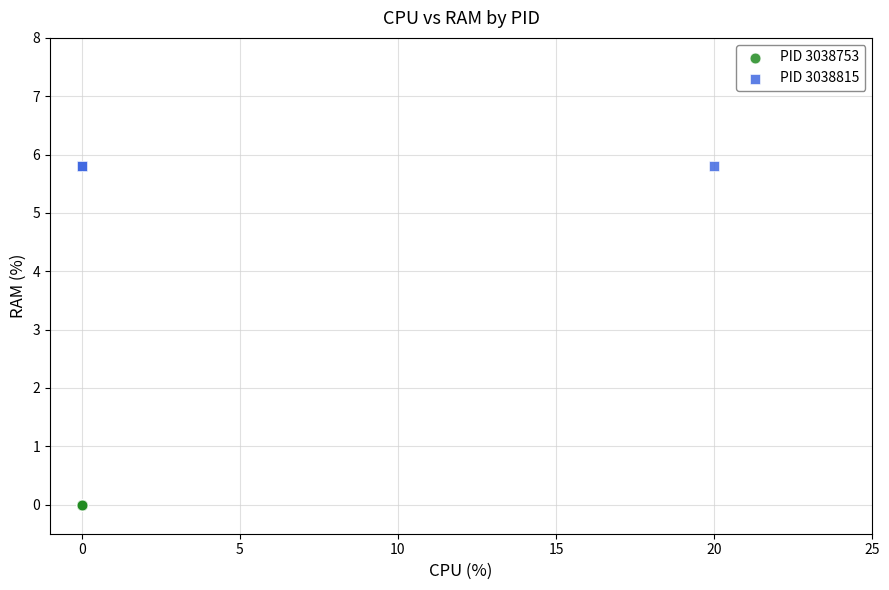

What are all the series names shown in the legend?

PID 3038753, PID 3038815